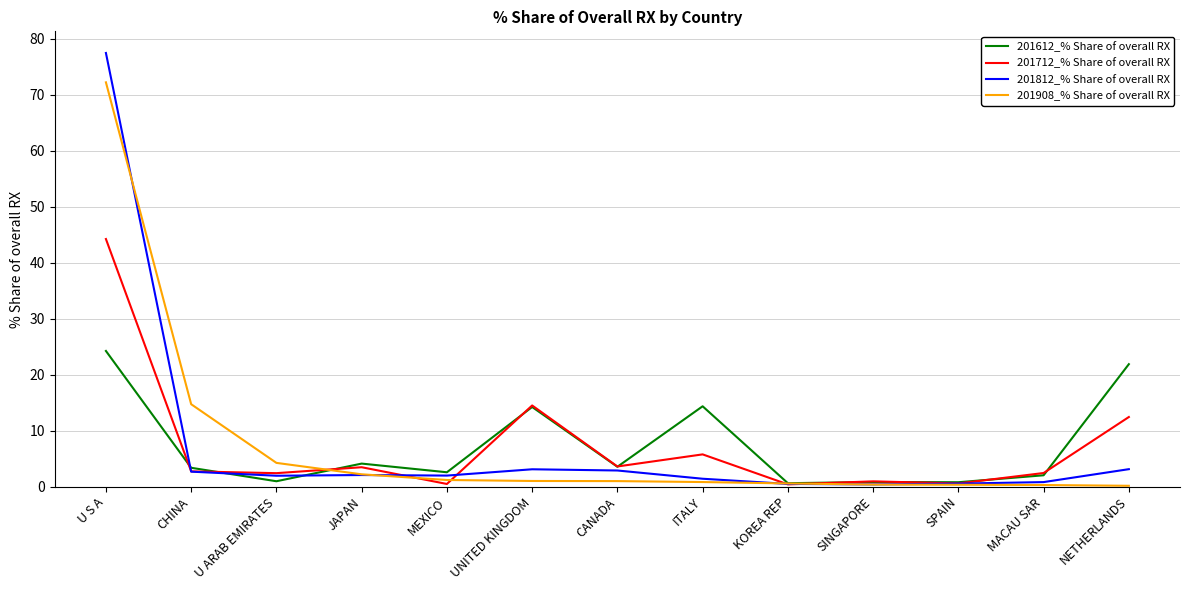

List the series in order of their peak value, lowest first.

201612_% Share of overall RX, 201712_% Share of overall RX, 201908_% Share of overall RX, 201812_% Share of overall RX